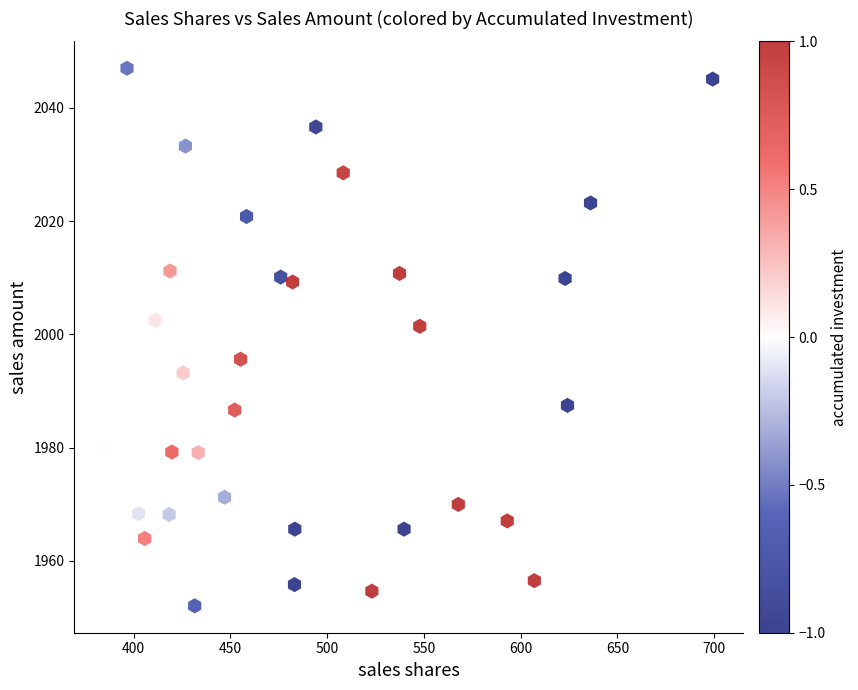

What is the range of Y values (max minus min)?

94.9